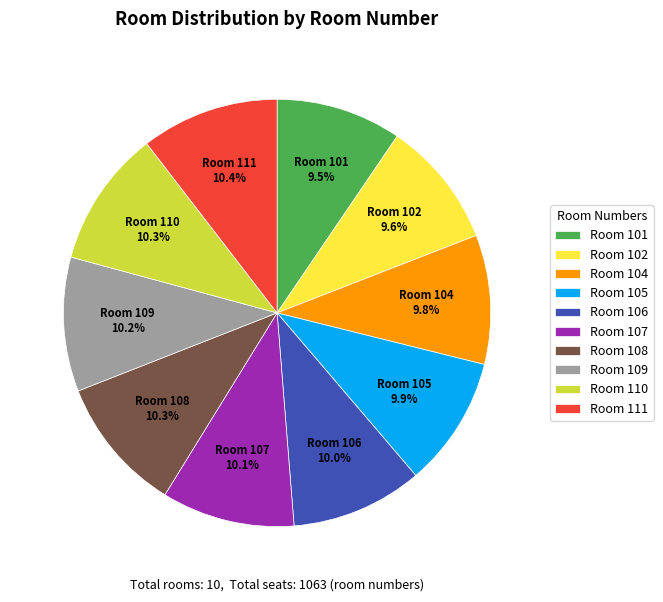

To the nearest percent, what is the difference between the largest and smallest slice percentages?

1%